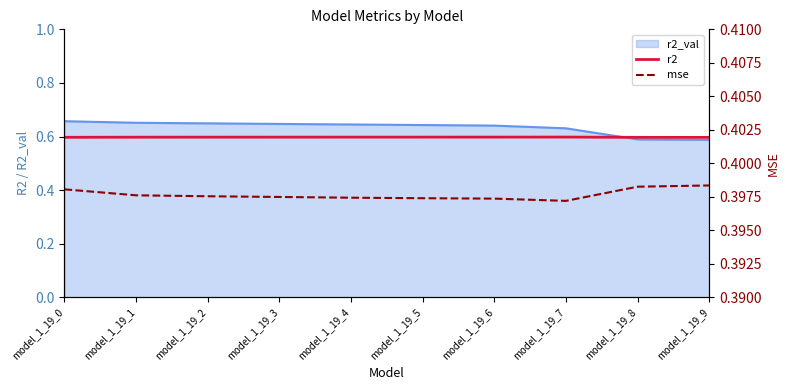

At which label is mse closest to 0?

model_1_19_7